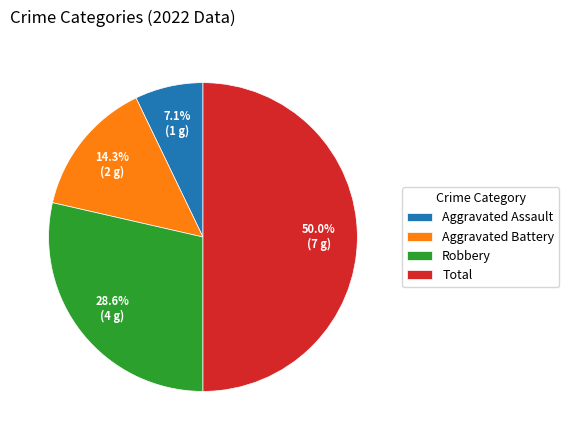

Combined, do Aggravated Battery and Robbery account for over 50%?

No